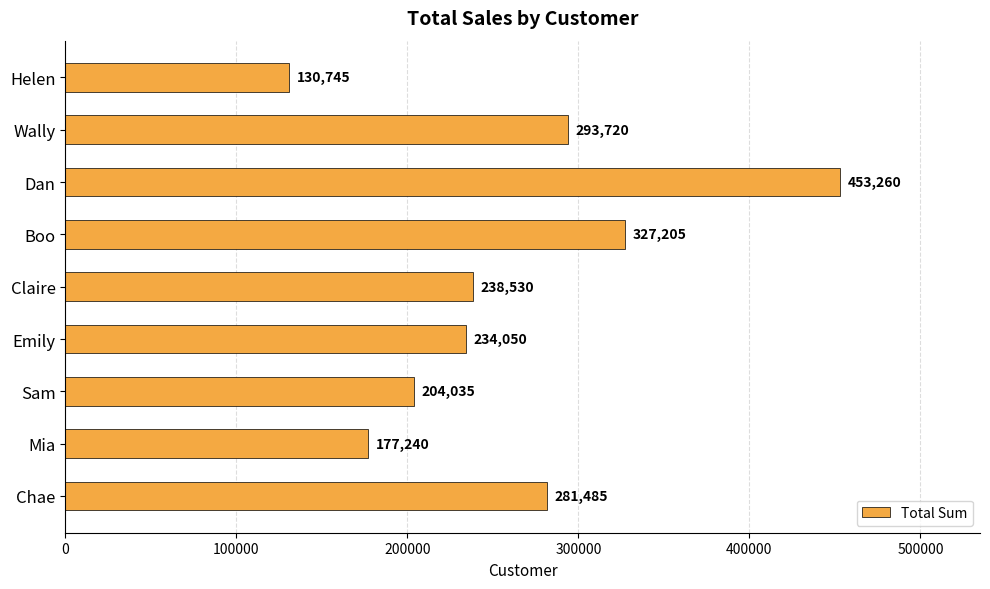

The value at Helen is 130745. True or false?

True